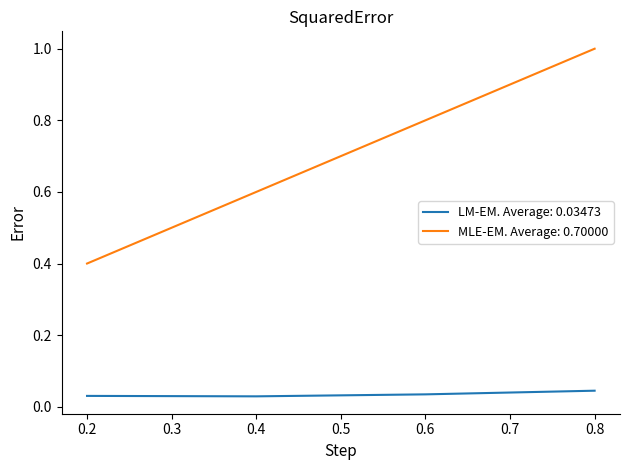

What is the maximum value for MLE-EM. Average: 0.70000?

1.0